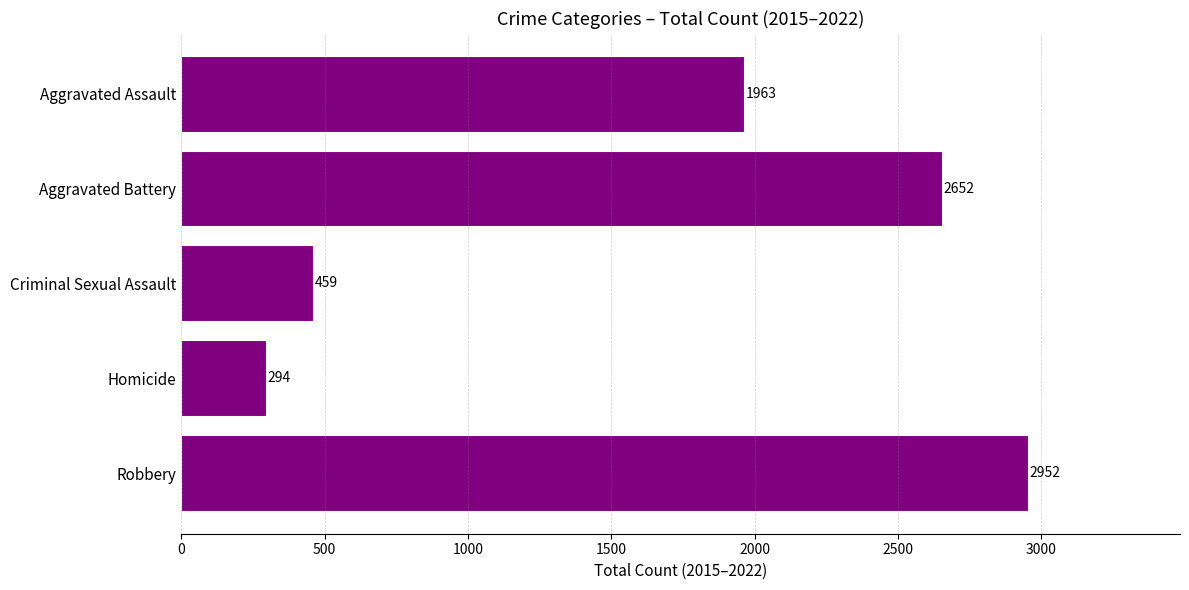

Reading bottom to top, extract all data points from this chart.

Robbery=2952	Homicide=294	Criminal Sexual Assault=459	Aggravated Battery=2652	Aggravated Assault=1963